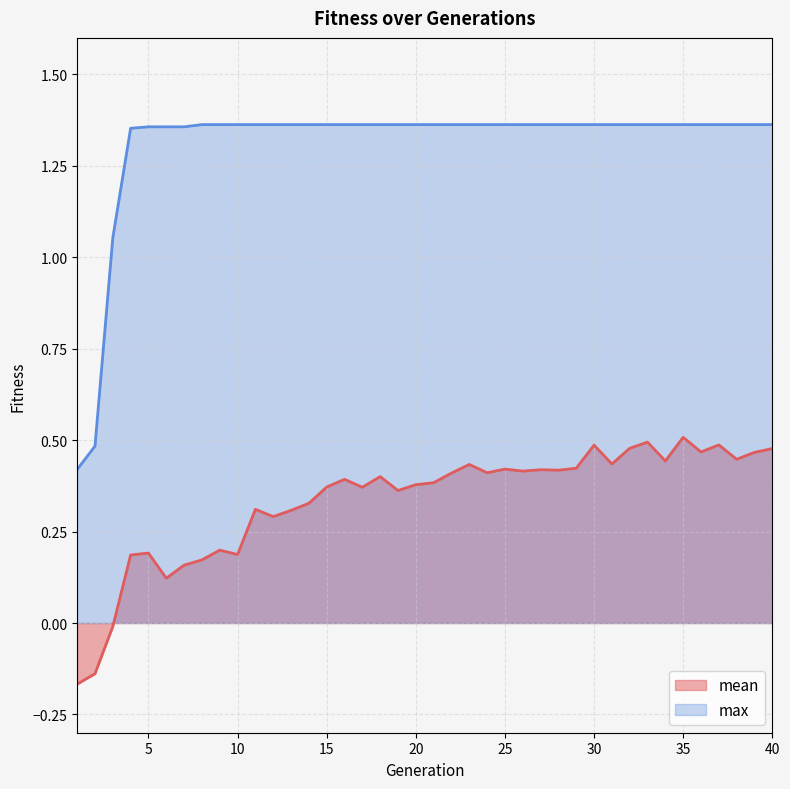

What is the total value across all series at 24?

1.8